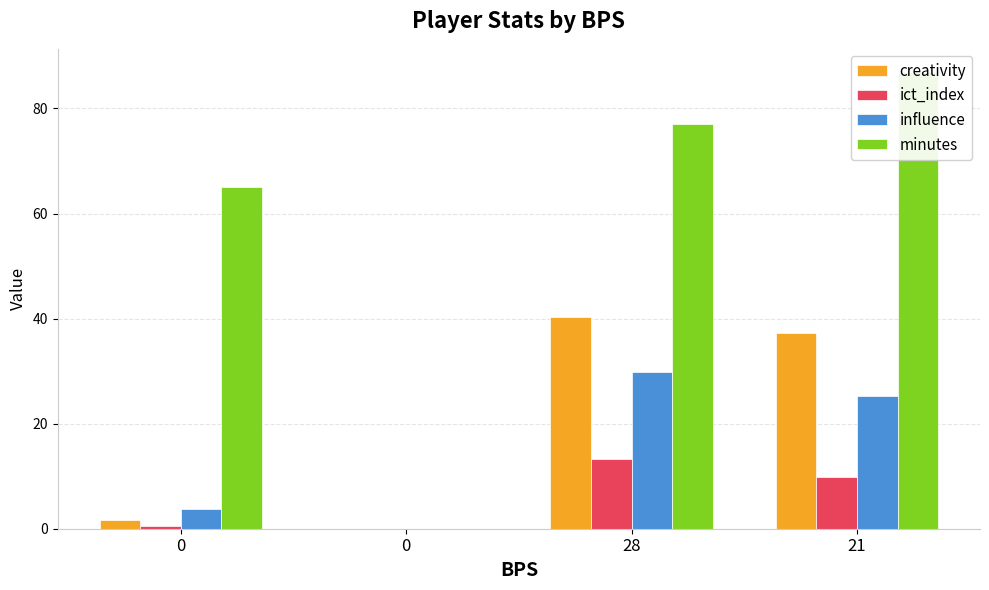

How many data points in ict_index are less than 9?

2